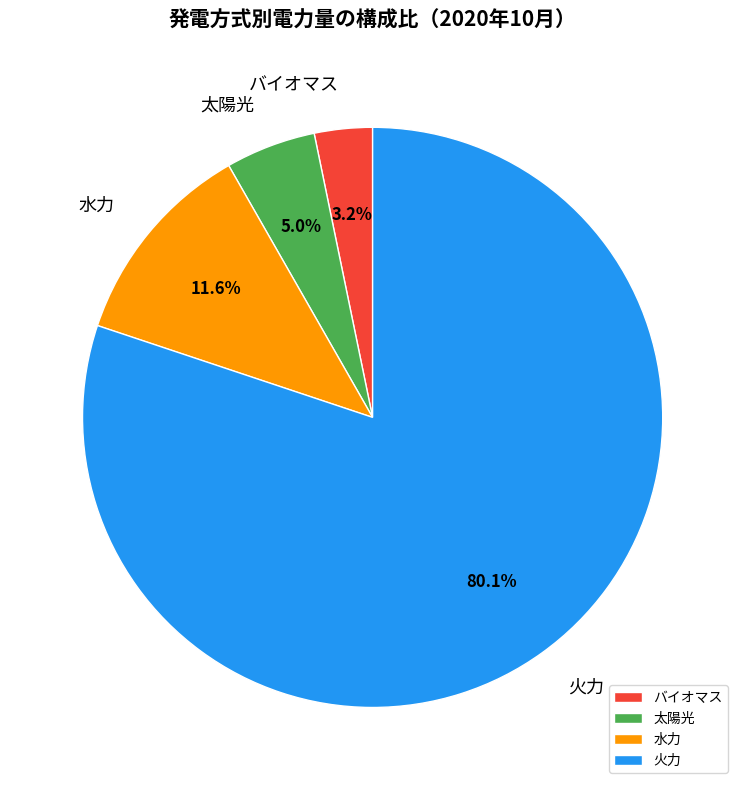

Does 火力 account for over 50% of the chart?

Yes